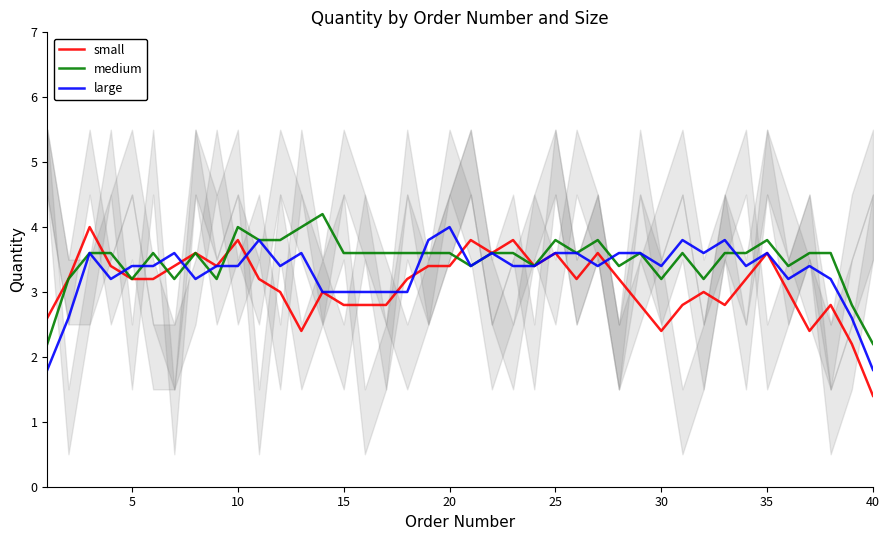

Reading left to right, list all the values displayed in this chart.

small: 2.6	3.2	4.0	3.4	3.2	3.2	3.4	3.6	3.4	3.8	3.2	3.0	2.4	3.0	2.8	2.8	2.8	3.2	3.4	3.4	3.8	3.6	3.8	3.4	3.6	3.2	3.6	3.2	2.8	2.4	2.8	3.0	2.8	3.2	3.6	3.0	2.4	2.8	2.2	1.4
medium: 2.2	3.2	3.6	3.6	3.2	3.6	3.2	3.6	3.2	4.0	3.8	3.8	4.0	4.2	3.6	3.6	3.6	3.6	3.6	3.6	3.4	3.6	3.6	3.4	3.8	3.6	3.8	3.4	3.6	3.2	3.6	3.2	3.6	3.6	3.8	3.4	3.6	3.6	2.8	2.2
large: 1.8	2.6	3.6	3.2	3.4	3.4	3.6	3.2	3.4	3.4	3.8	3.4	3.6	3.0	3.0	3.0	3.0	3.0	3.8	4.0	3.4	3.6	3.4	3.4	3.6	3.6	3.4	3.6	3.6	3.4	3.8	3.6	3.8	3.4	3.6	3.2	3.4	3.2	2.6	1.8